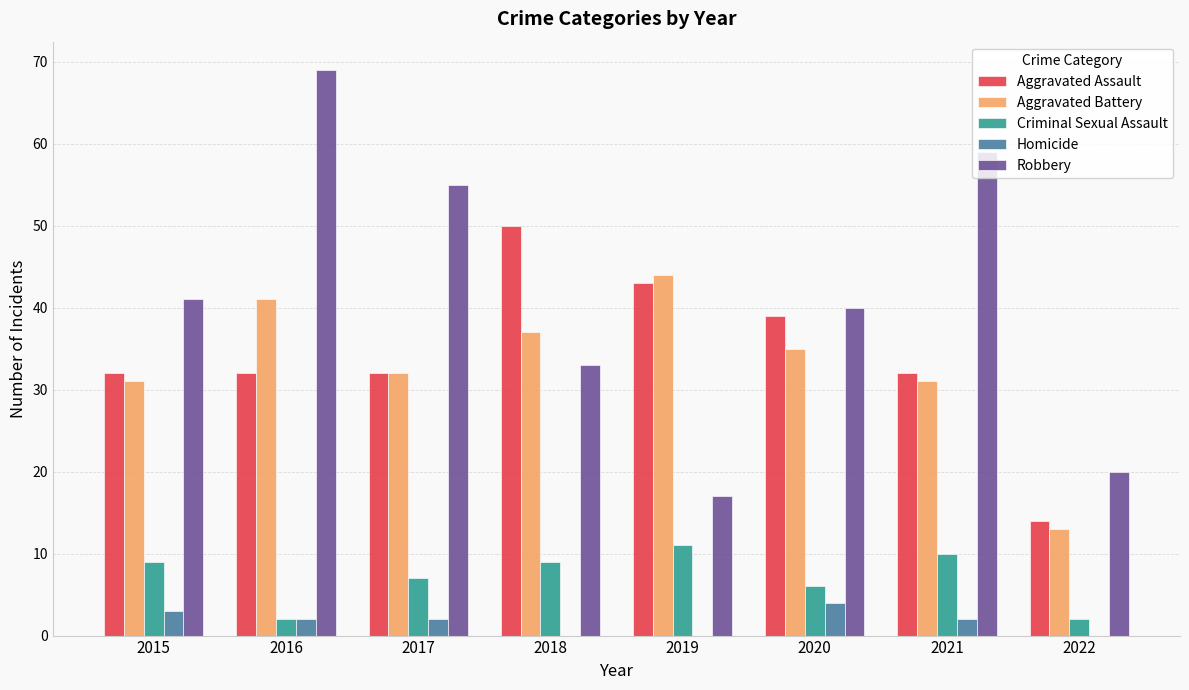

How many categories are shown in the chart?

8